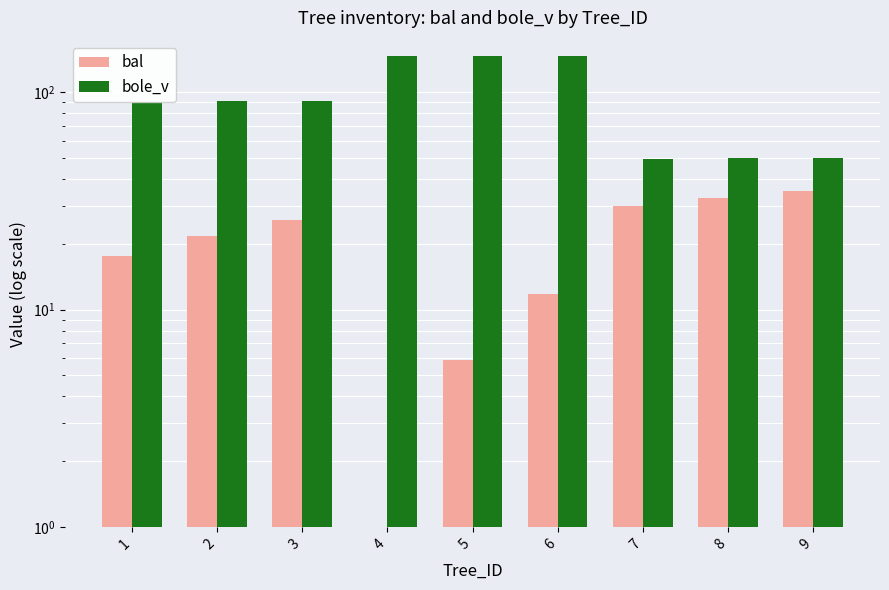

What is the difference between the second highest and minimum values in the bal series?

32.5